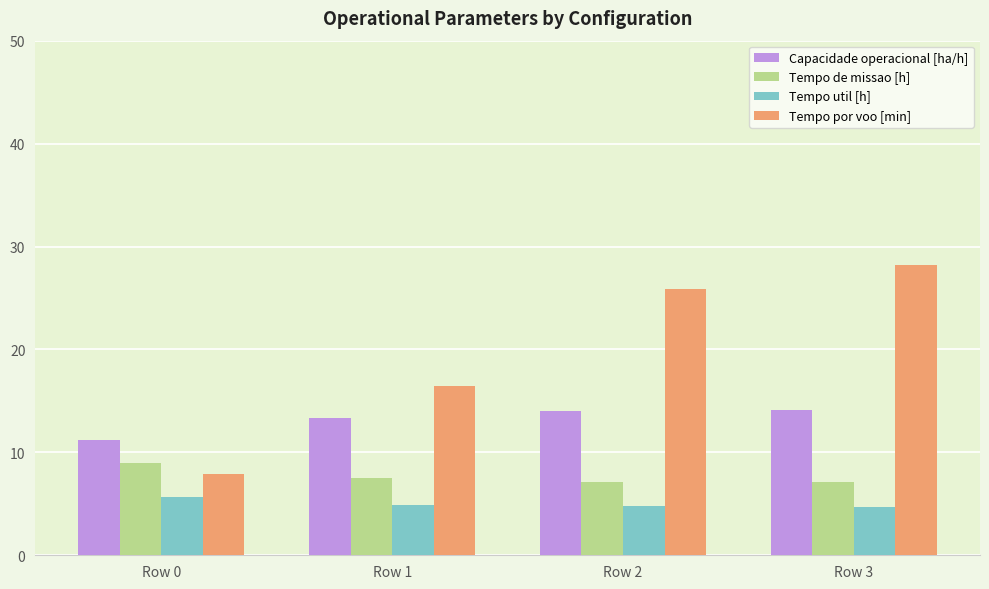

Is the value of Capacidade operacional [ha/h] at Row 1 greater than the value of Tempo de missao [h] at Row 0?

Yes